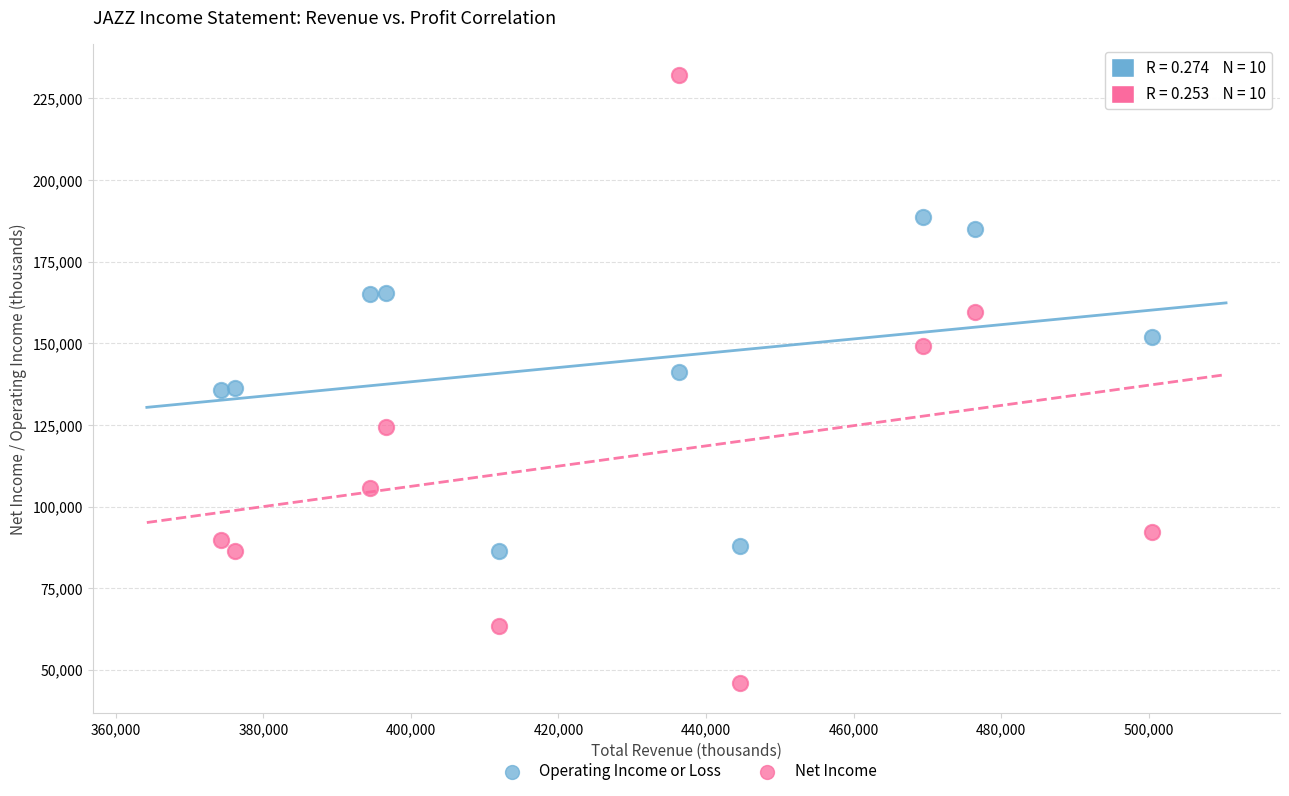

Which series reaches the maximum Y coordinate?

Net Income